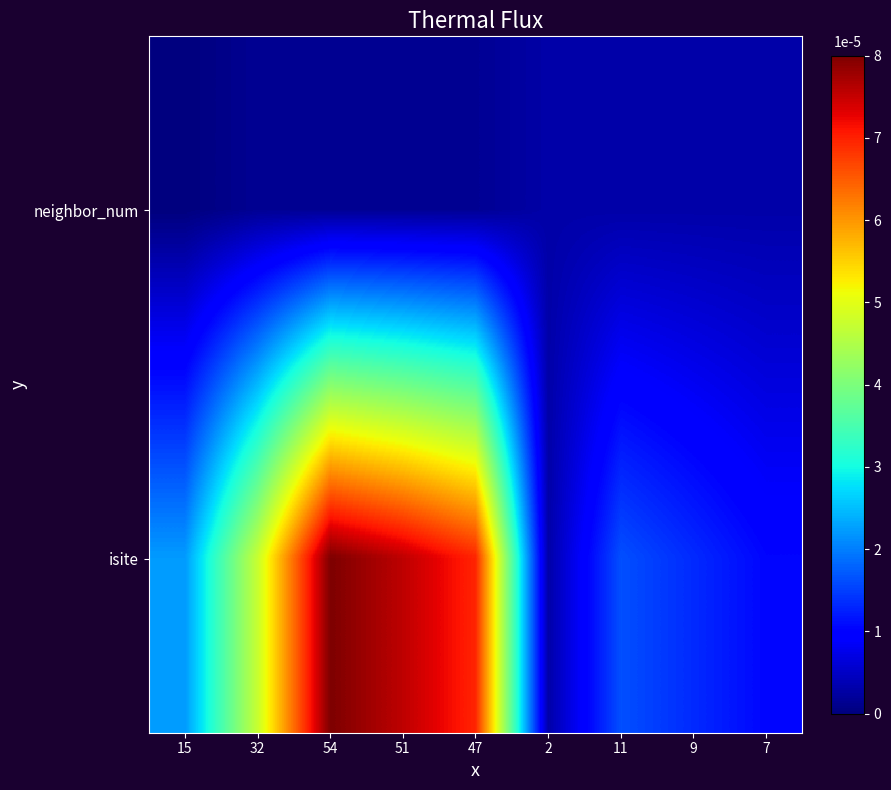

How many series are shown in this chart?

2